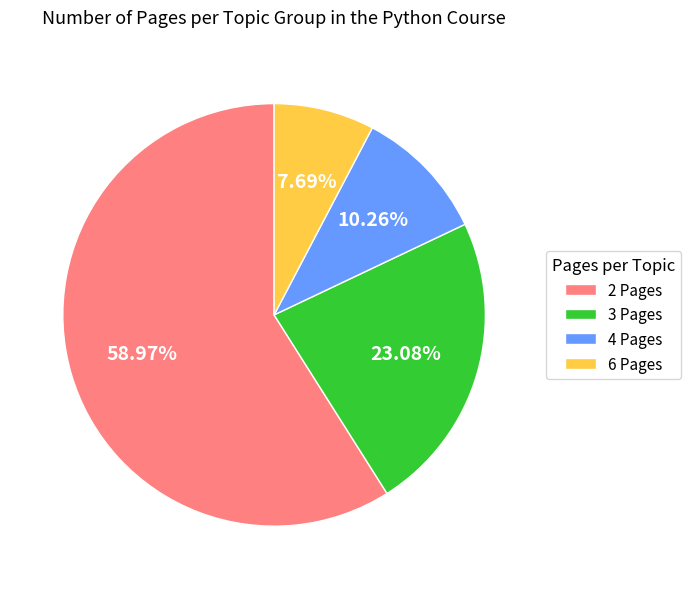

The 3 Pages slice represents 34% of the pie. True or false?

False